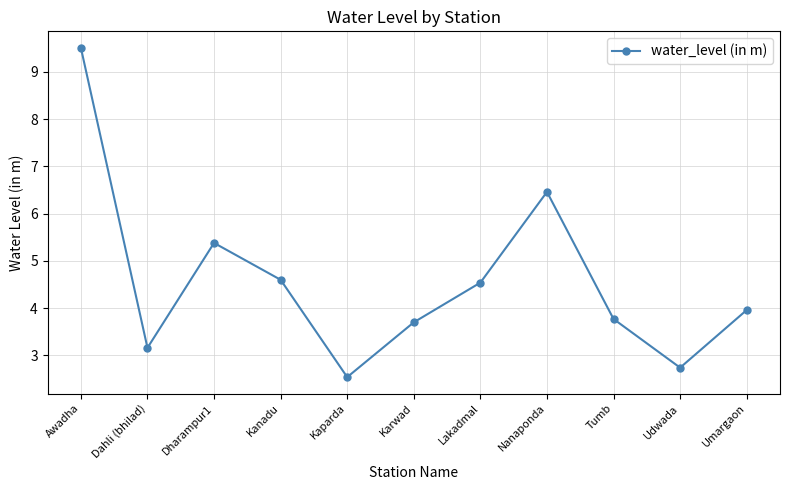

True or false: there are more than 1 points higher than both neighbors.

True